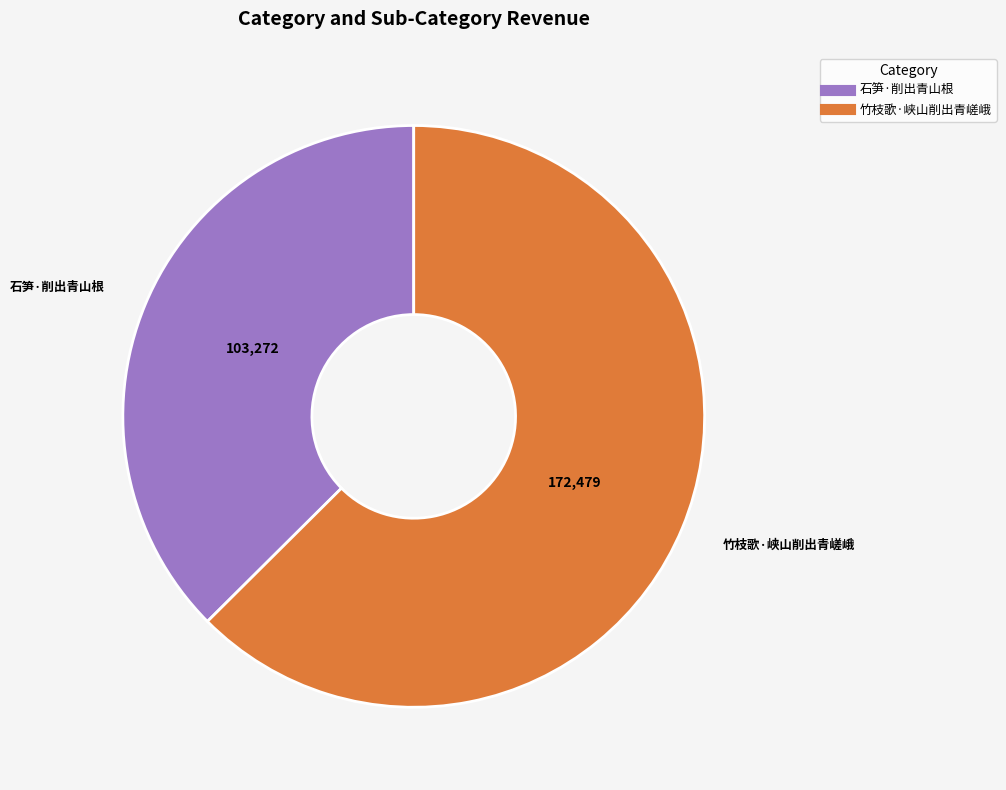

True or false: 竹枝歌·峡山削出青嵯峨 accounts for 63% of the total.

True